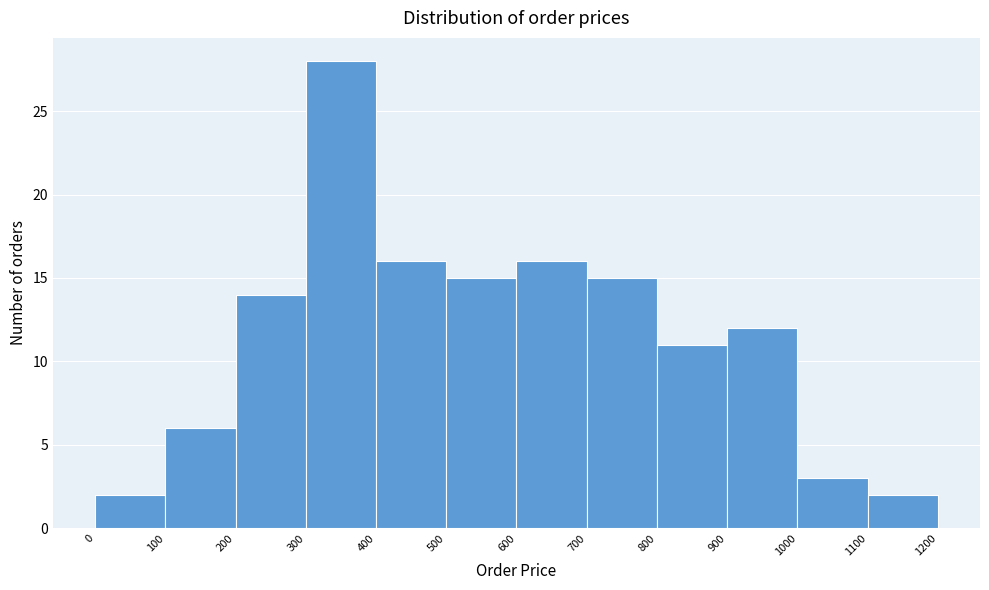

Reading left to right, transcribe this chart: for each bar, give the range it covers on the x-axis and its height. The values are not printed on the chart, so give them approximately, as read against the axis.

0 to 100: 2
100 to 200: 6
200 to 300: 14
300 to 400: 28
400 to 500: 16
500 to 600: 15
600 to 700: 16
700 to 800: 15
800 to 900: 11
900 to 1000: 12
1000 to 1100: 3
1100 to 1200: 2